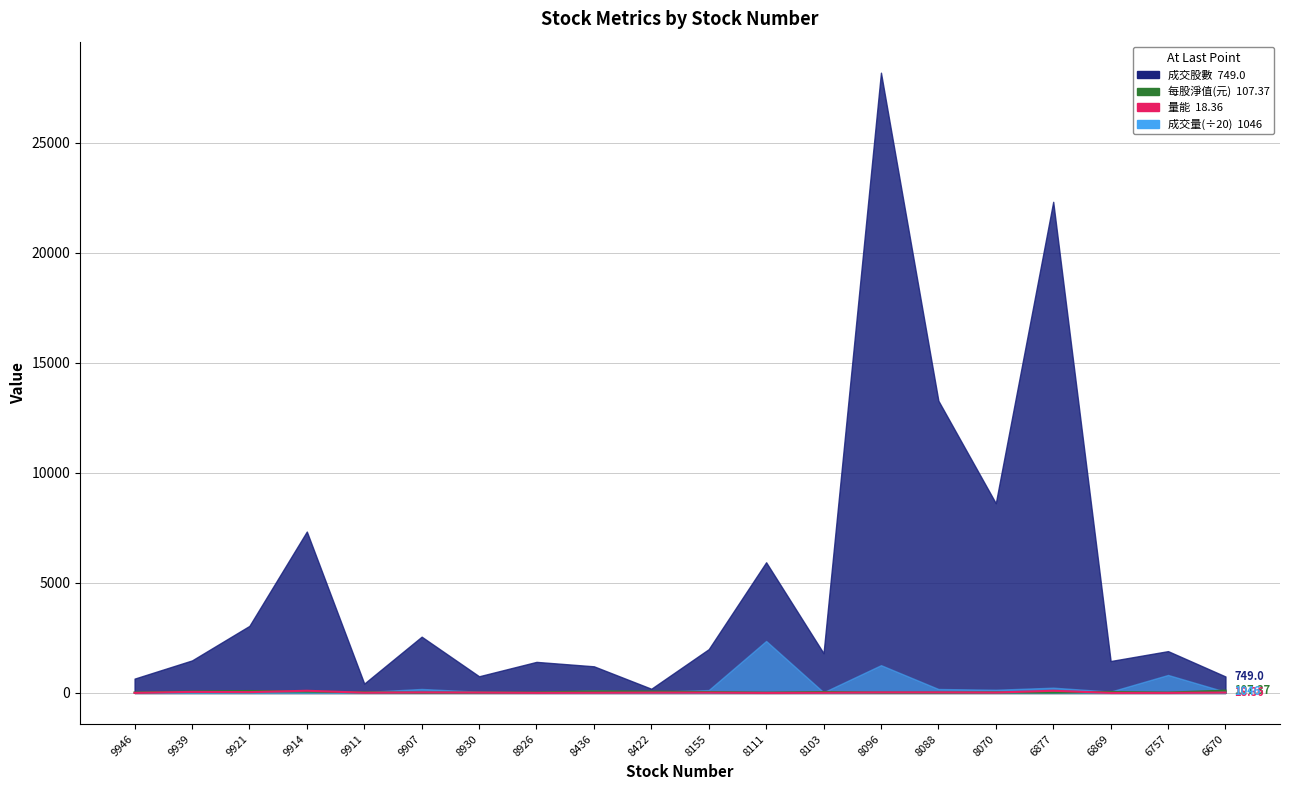

What is the value of the 每股淨值(元) point at the 10th from the left?

62.1